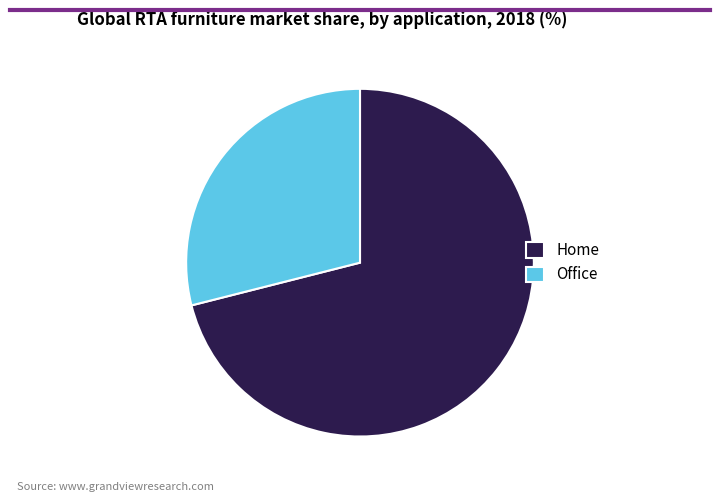

Between Office and Home, which is larger?

Home